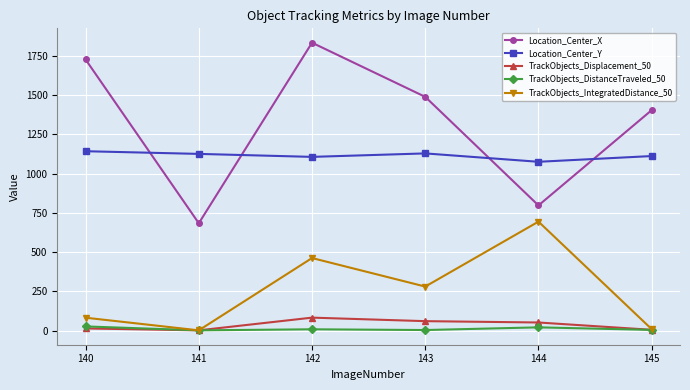

What are all the series names shown in the legend?

Location_Center_X, Location_Center_Y, TrackObjects_Displacement_50, TrackObjects_DistanceTraveled_50, TrackObjects_IntegratedDistance_50